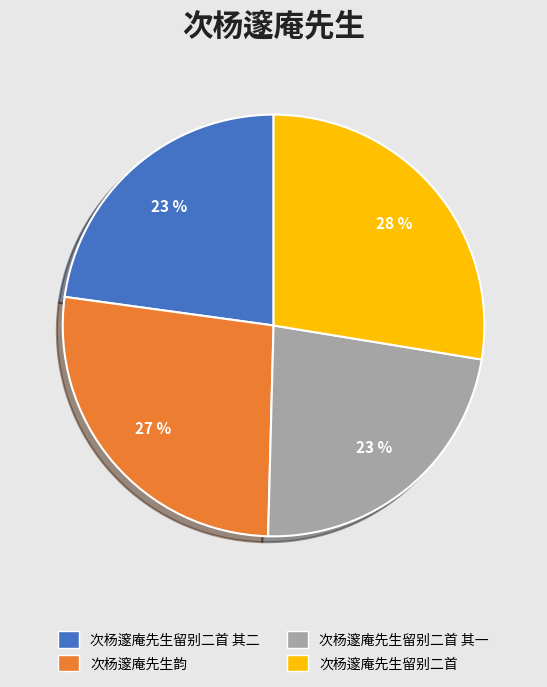

To the nearest percent, what is the difference between the largest and smallest slice percentages?

5%